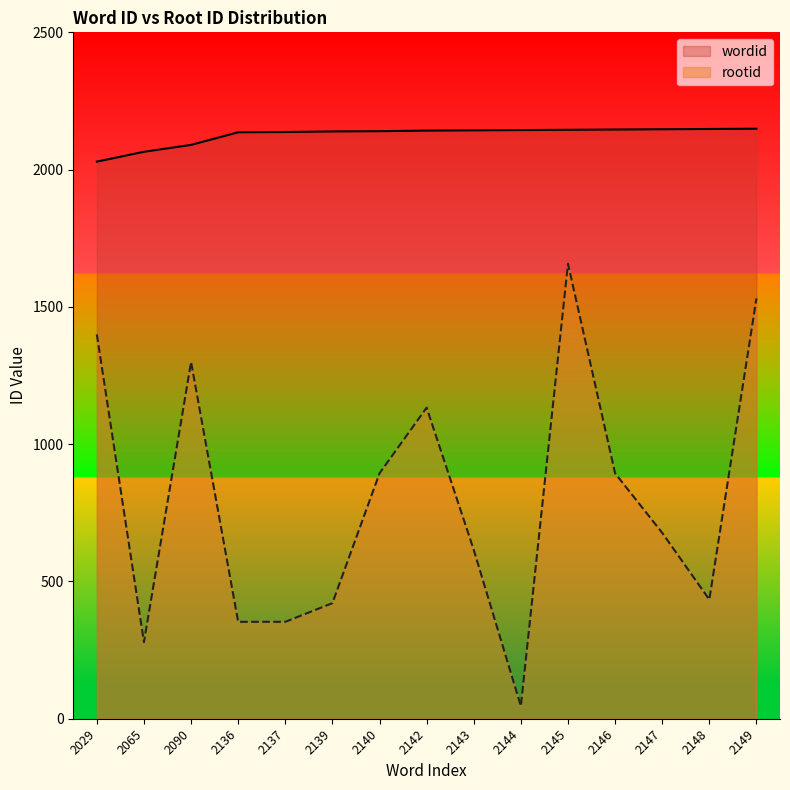

True or false: rootid and wordid intersect in this chart.

False